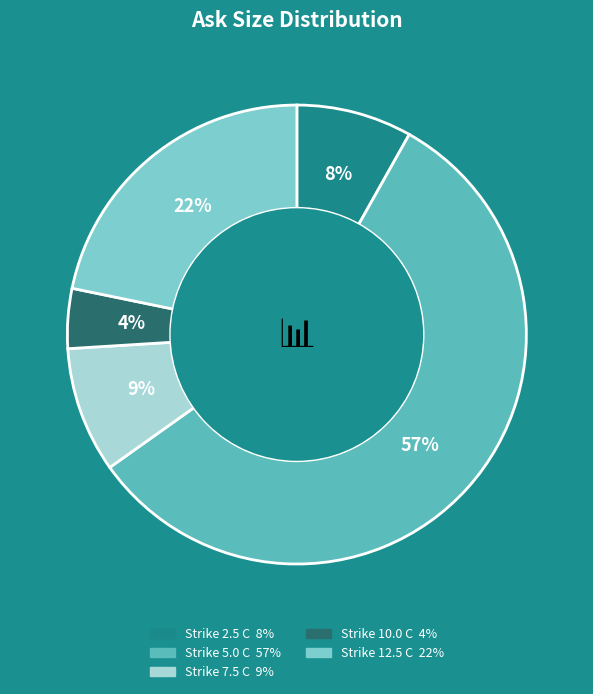

Is there any slice that represents more than half of the pie?

Yes